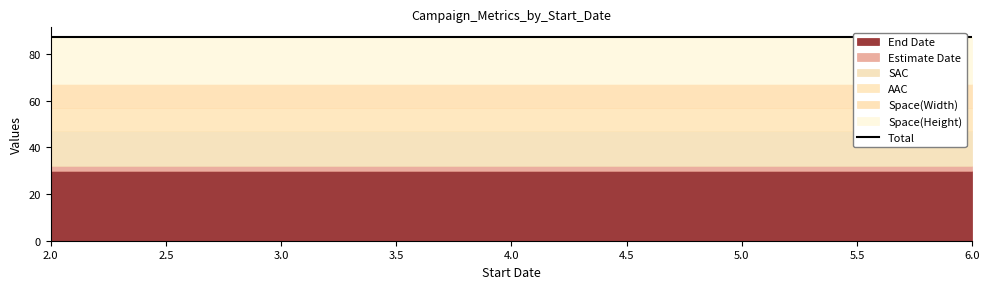

What are all the series names shown in the legend?

End Date, Estimate Date, SAC, AAC, Space(Width), Space(Height)